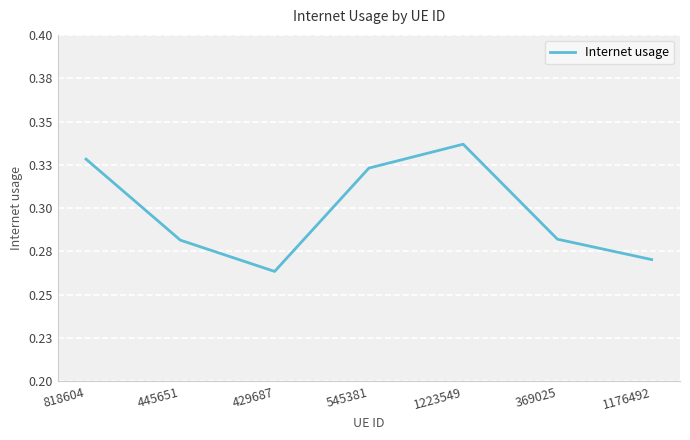

List the labels in order of value, largest first.

1223549, 818604, 545381, 369025, 445651, 1176492, 429687